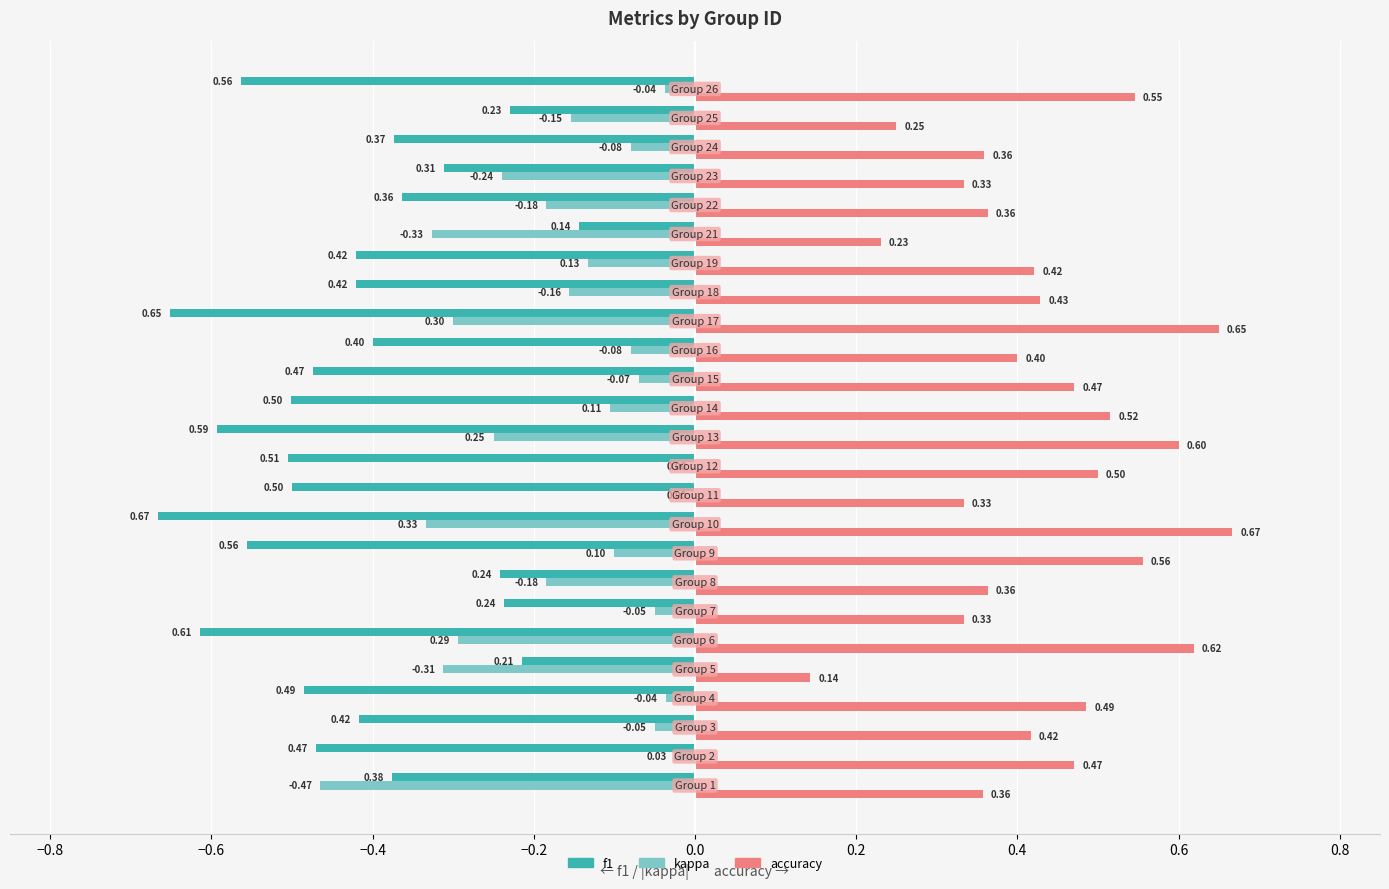

Which series has the largest total across all categories?

accuracy